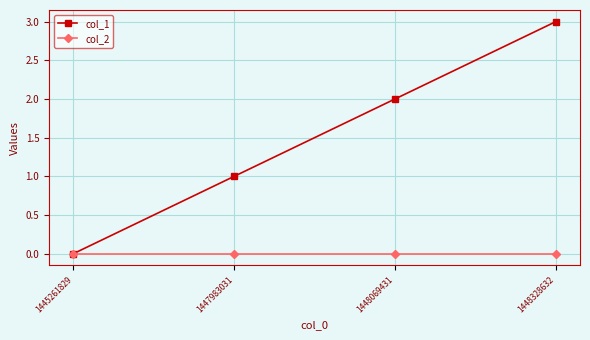

How many data points does each series have?

4